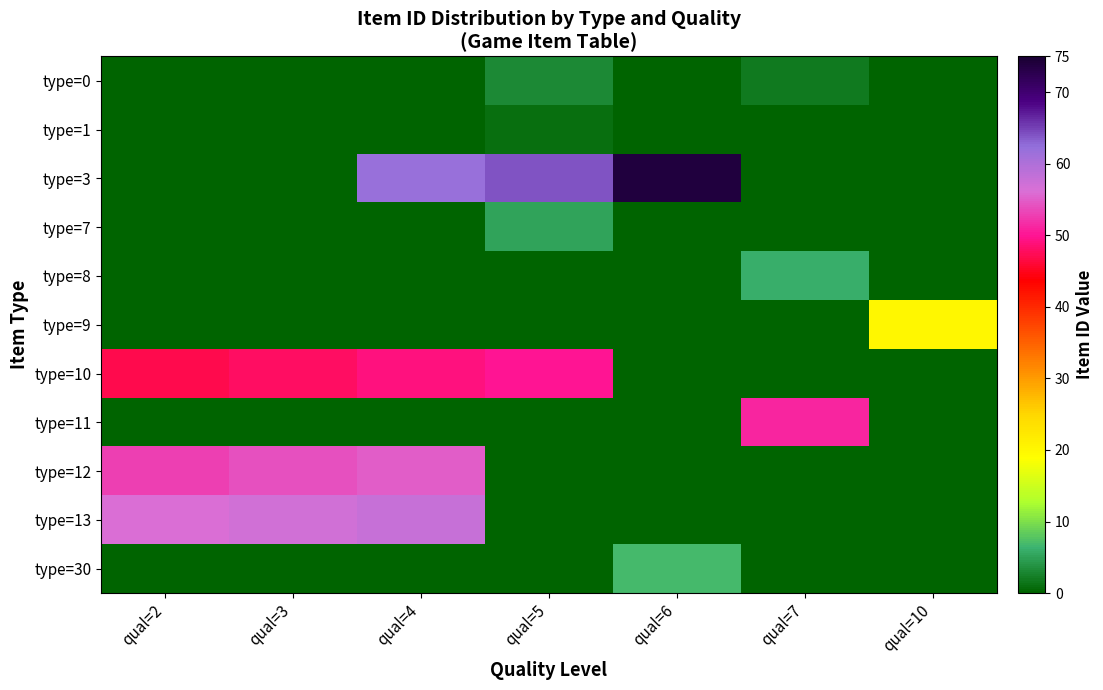

Which series has the widest spread of values?

type=3